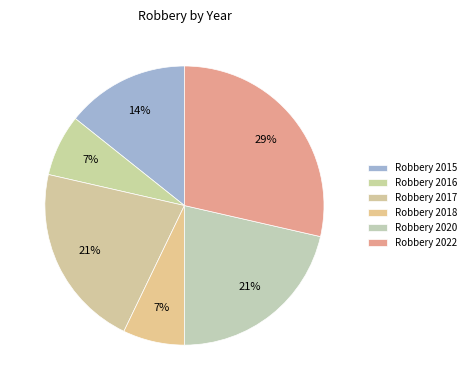

Count the number of slices in the pie.

6